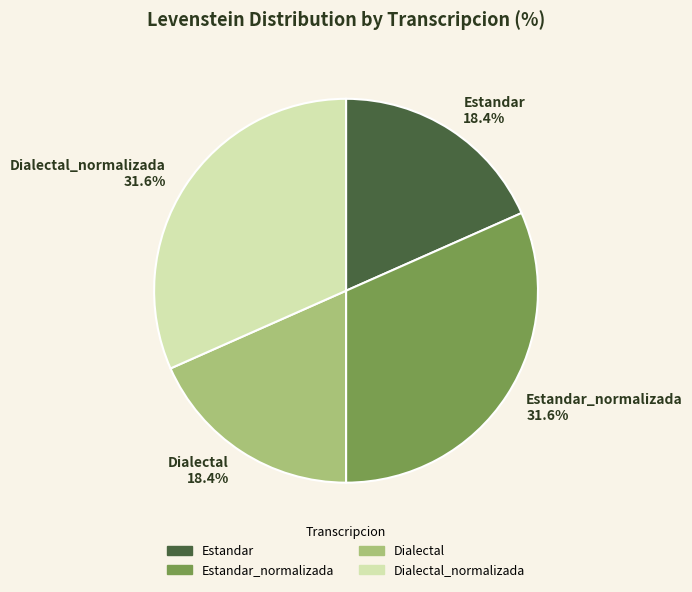

What is the ratio of the value at Dialectal 18.4% to the value at Estandar_normalizada 31.6%?

0.6